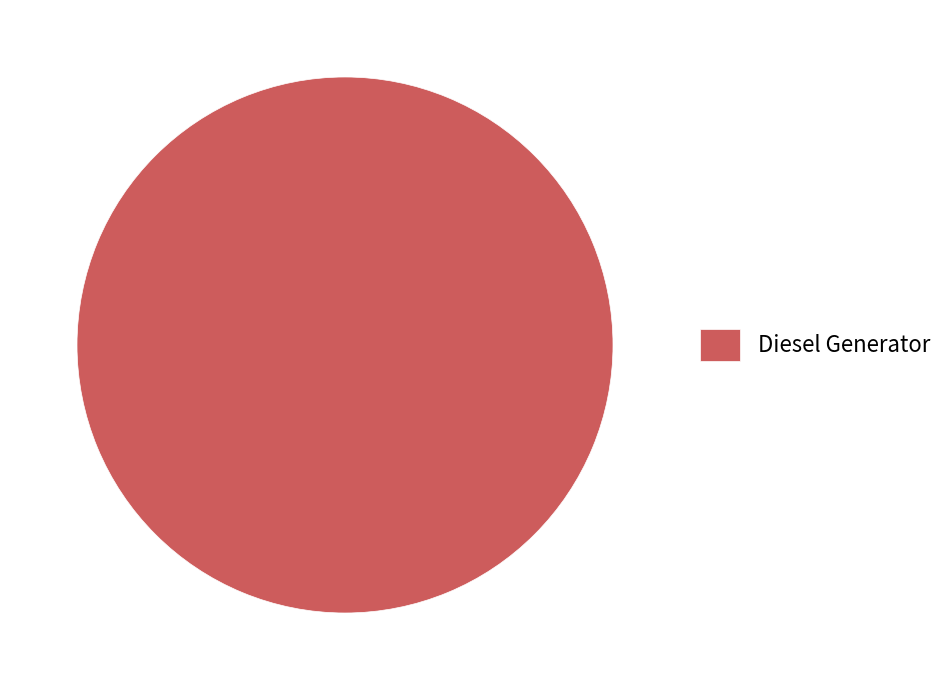

Rank the categories by value from highest to lowest.

Diesel Generator